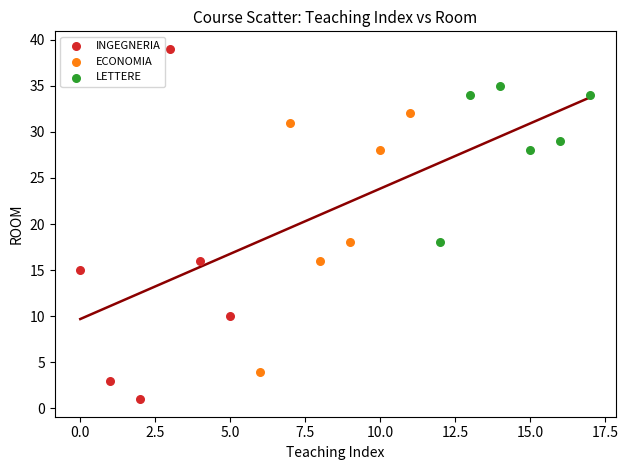

What are all the series names shown in the legend?

INGEGNERIA, ECONOMIA, LETTERE